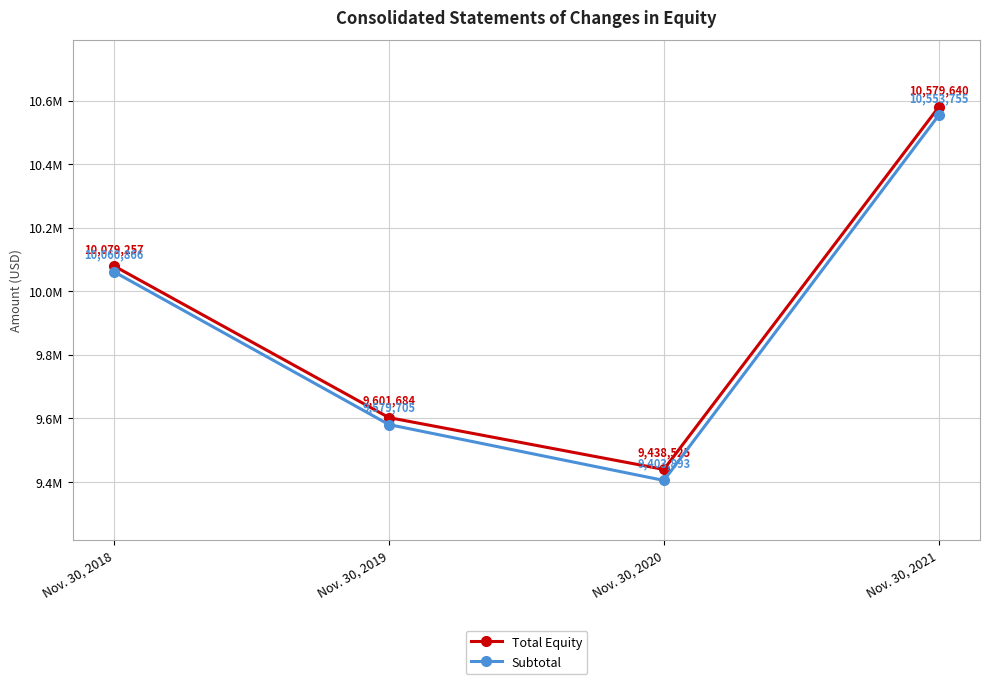

Is the value of Total Equity at Nov. 30, 2020 greater than the value of Subtotal at Nov. 30, 2019?

No